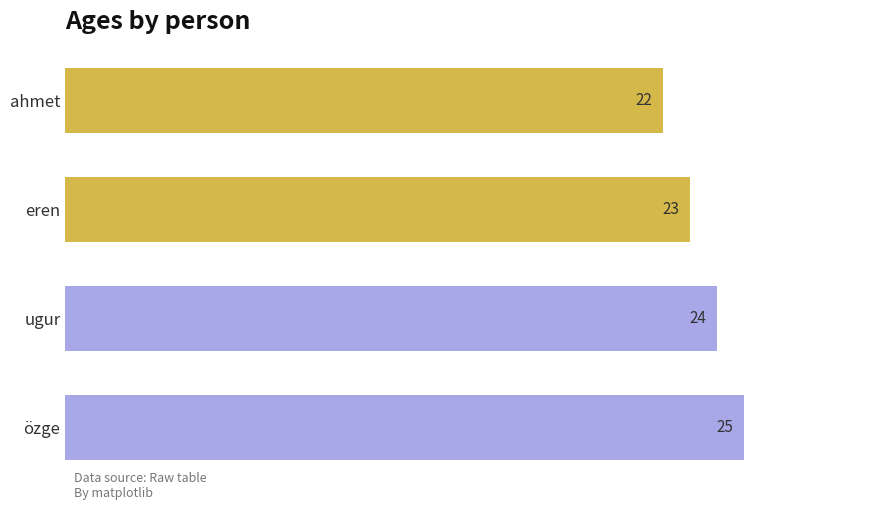

At which label is the value closest to 23?

eren